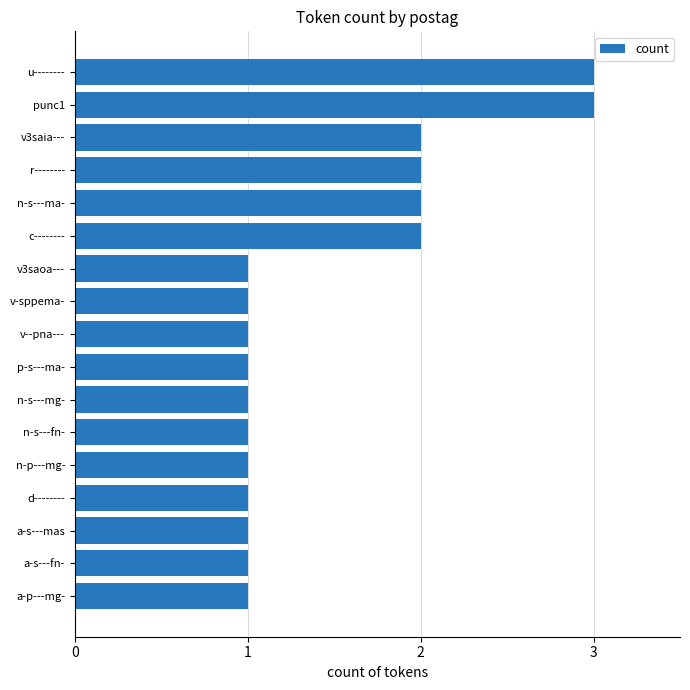

Reading bottom to top, what are all the values shown in this chart?

a-p---mg-=1	a-s---fn-=1	a-s---mas=1	d--------=1	n-p---mg-=1	n-s---fn-=1	n-s---mg-=1	p-s---ma-=1	v--pna---=1	v-sppema-=1	v3saoa---=1	c--------=2	n-s---ma-=2	r--------=2	v3saia---=2	punc1=3	u--------=3